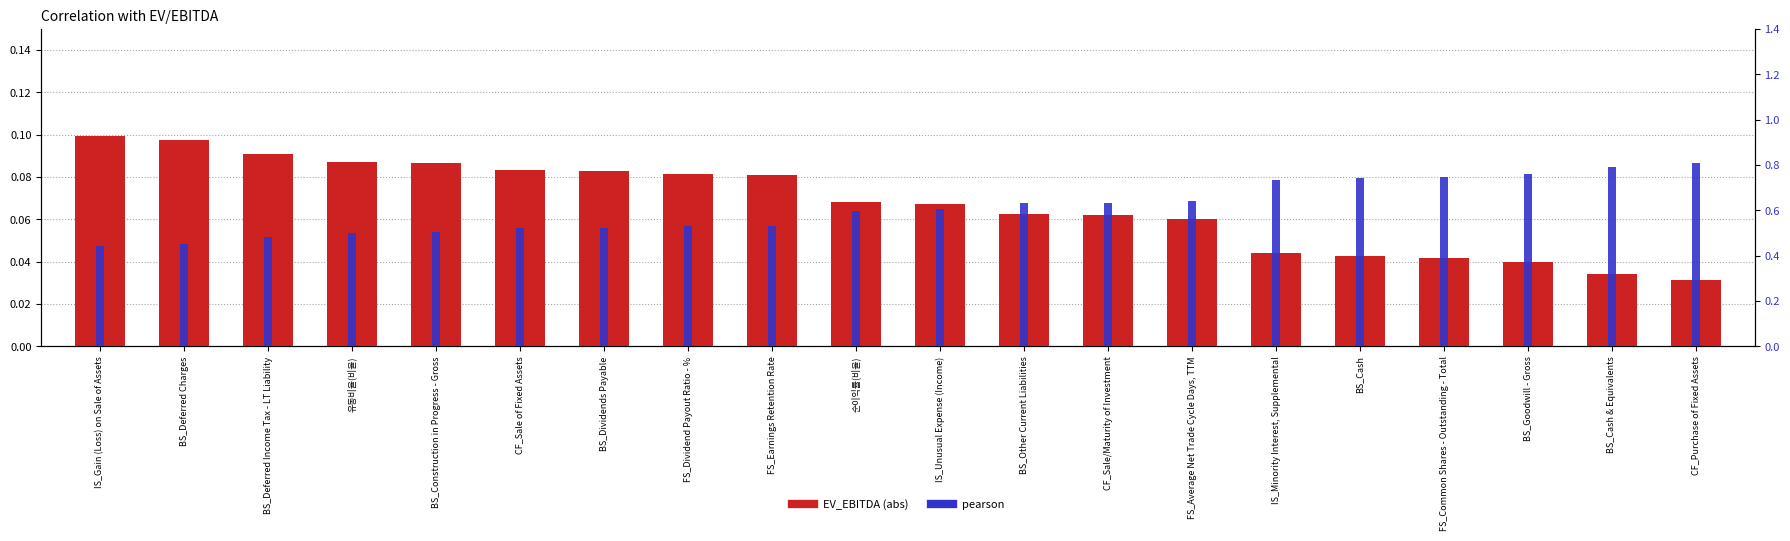

What is the label of the 1st bar from the left?

IS_Gain (Loss) on Sale of Assets